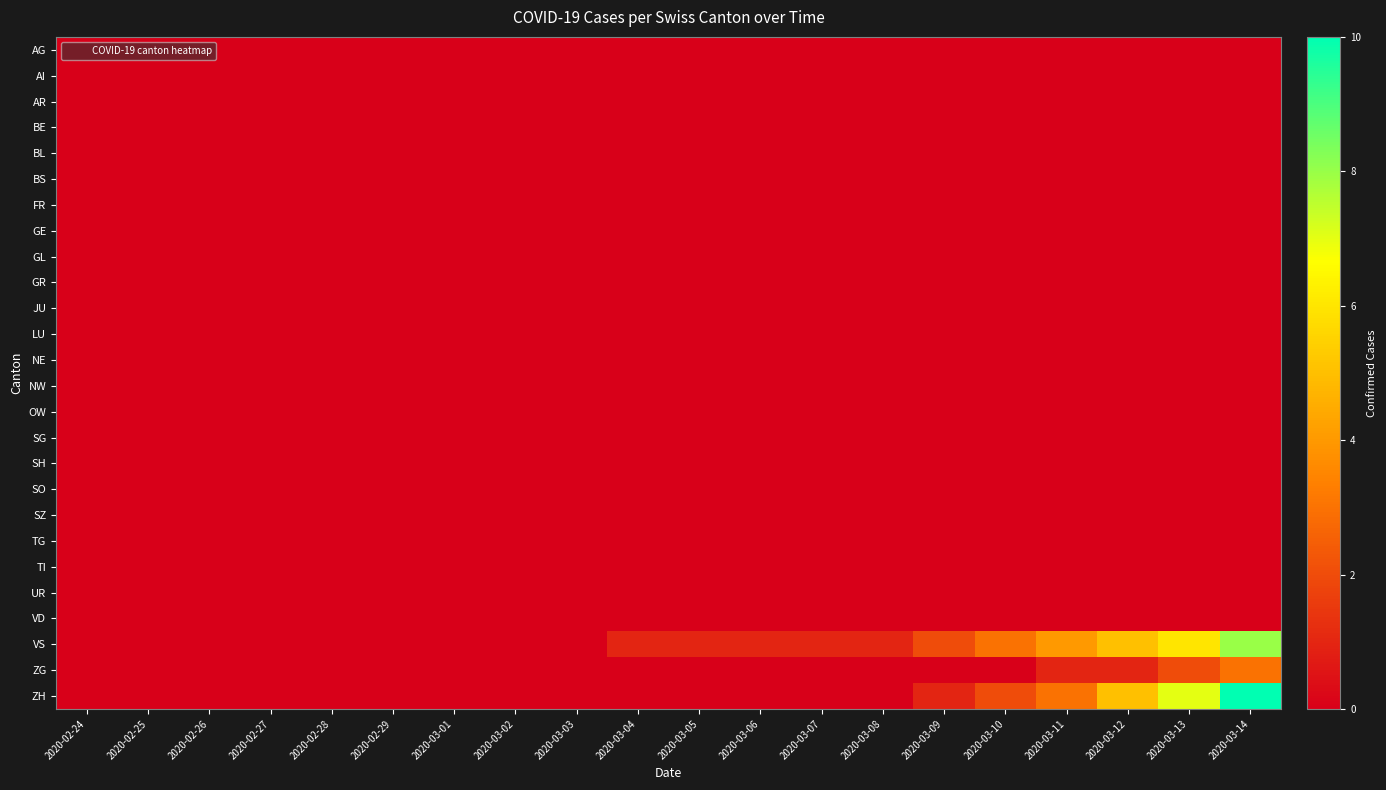

At 2020-03-13, list the series in order from smallest to largest.

AG, AI, AR, BE, BL, BS, FR, GE, GL, GR, JU, LU, NE, NW, OW, SG, SH, SO, SZ, TG, TI, UR, VD, ZG, VS, ZH